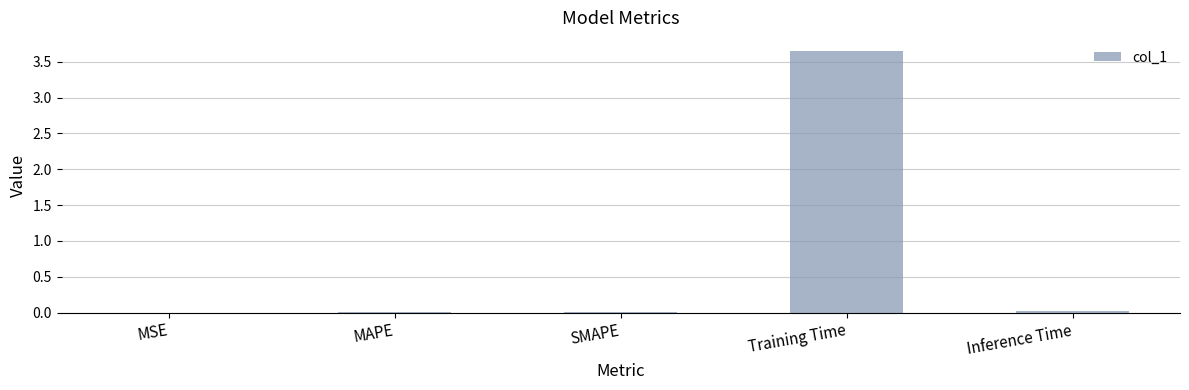

The value at SMAPE is 0.0. True or false?

True